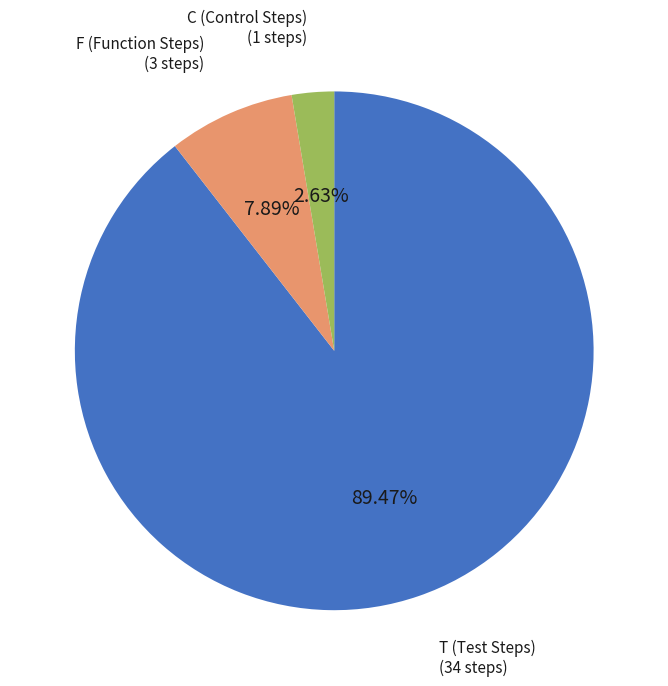

Is there any slice that represents more than half of the pie?

Yes